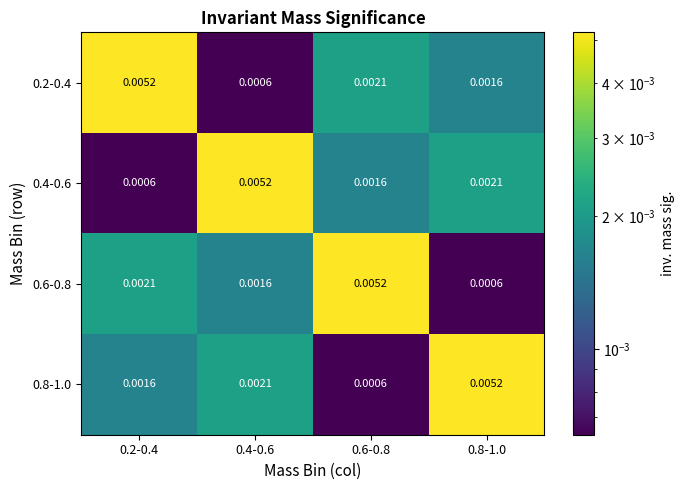

Is the value of 0.6-0.8 at 0.4-0.6 greater than the value of 0.4-0.6 at 0.2-0.4?

Yes